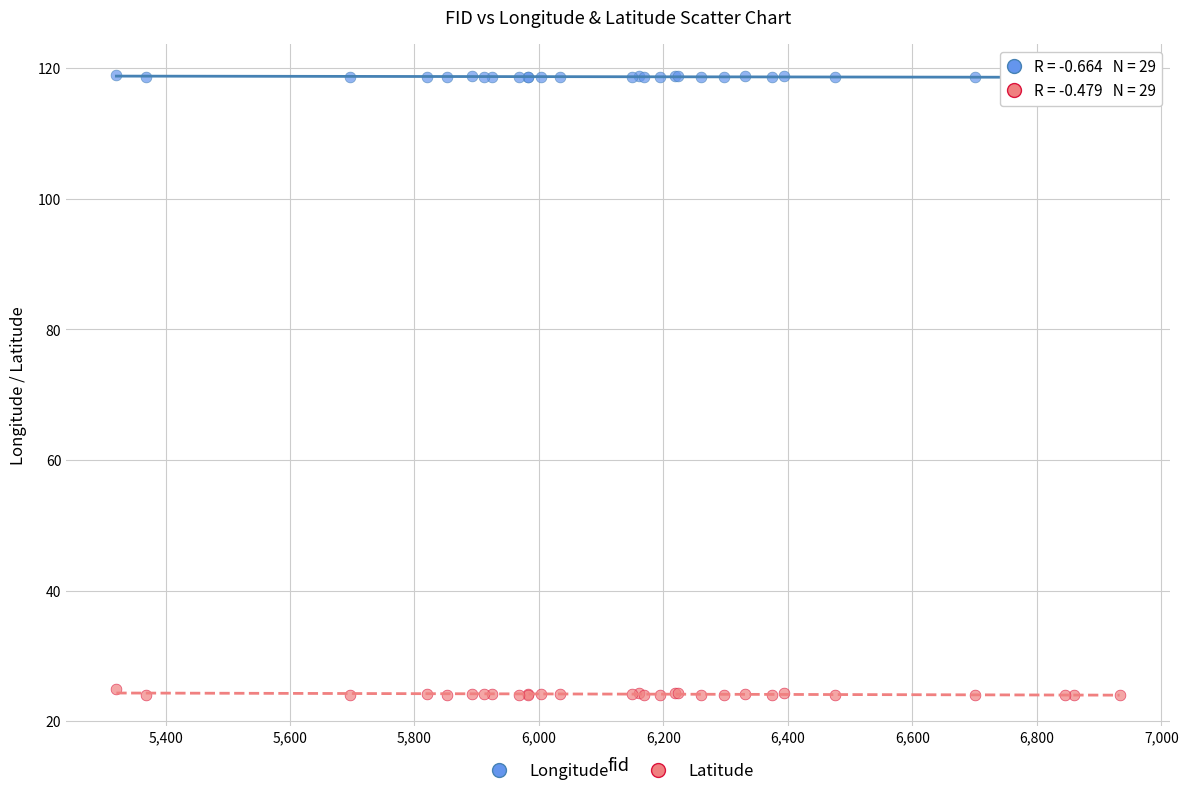

Which series reaches the minimum Y coordinate?

Latitude